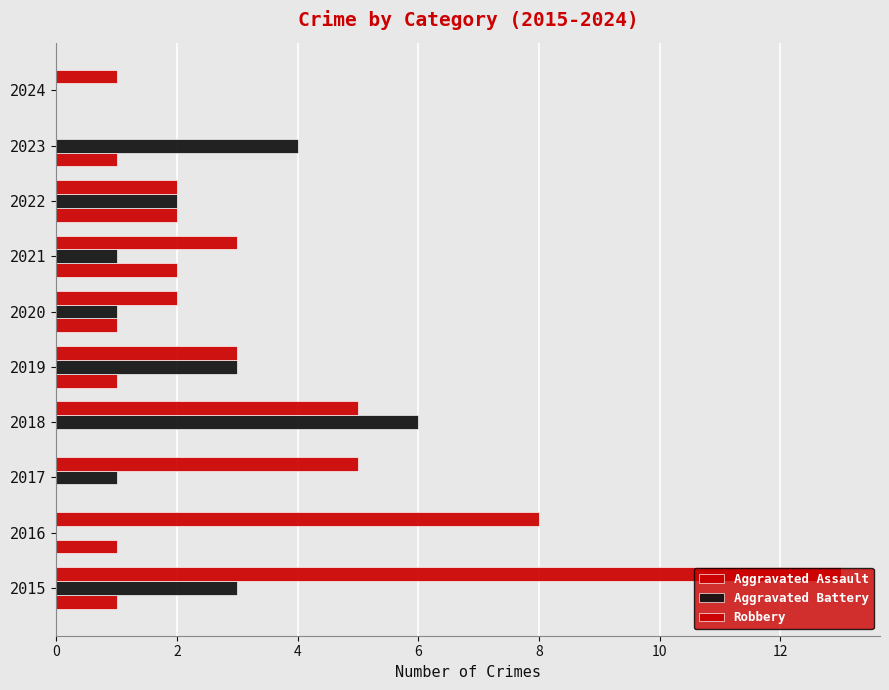

Count the number of categories in the chart.

10